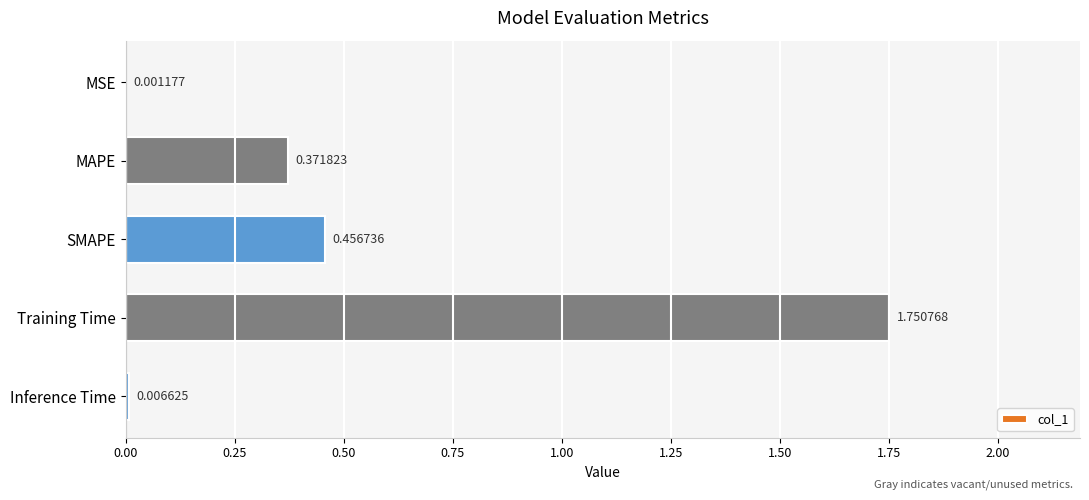

What is the change in value from MSE to SMAPE?

+0.5